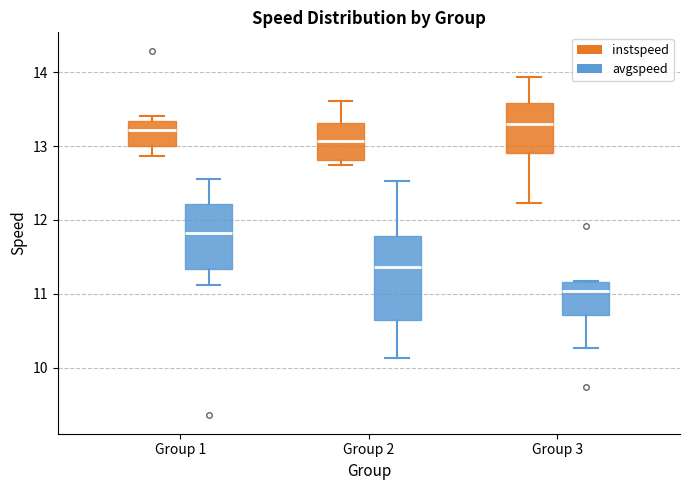

Reading left to right, read every box against the y-axis: the position of its median line, the range the box covers, and the ends of its whiskers. The values are not printed on the chart, so give them approximately, as read against the axis.

Group 1 (instspeed): median 13.2, box 13.0 to 13.3, whiskers 12.9 to 13.4
Group 1 (avgspeed): median 11.8, box 11.3 to 12.2, whiskers 11.1 to 12.6
Group 2 (instspeed): median 13.1, box 12.8 to 13.3, whiskers 12.7 to 13.6
Group 2 (avgspeed): median 11.4, box 10.7 to 11.8, whiskers 10.1 to 12.5
Group 3 (instspeed): median 13.3, box 12.9 to 13.6, whiskers 12.2 to 13.9
Group 3 (avgspeed): median 11.0, box 10.7 to 11.2, whiskers 10.3 to 11.2